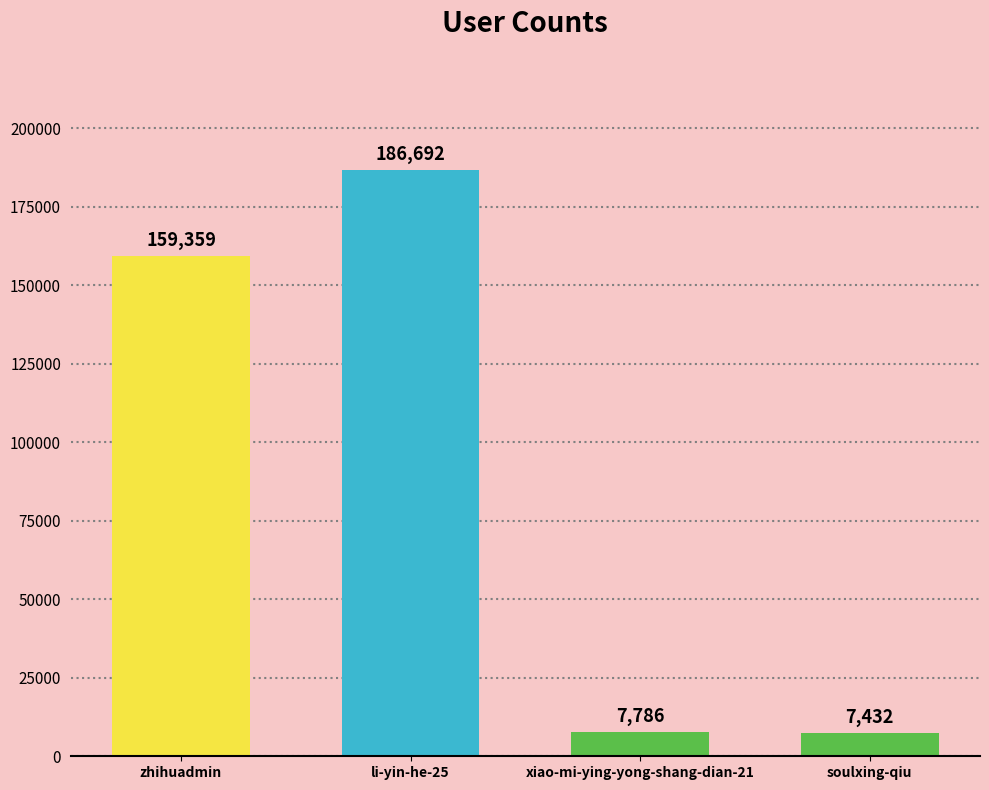

What is the label of the 4th bar from the right?

zhihuadmin